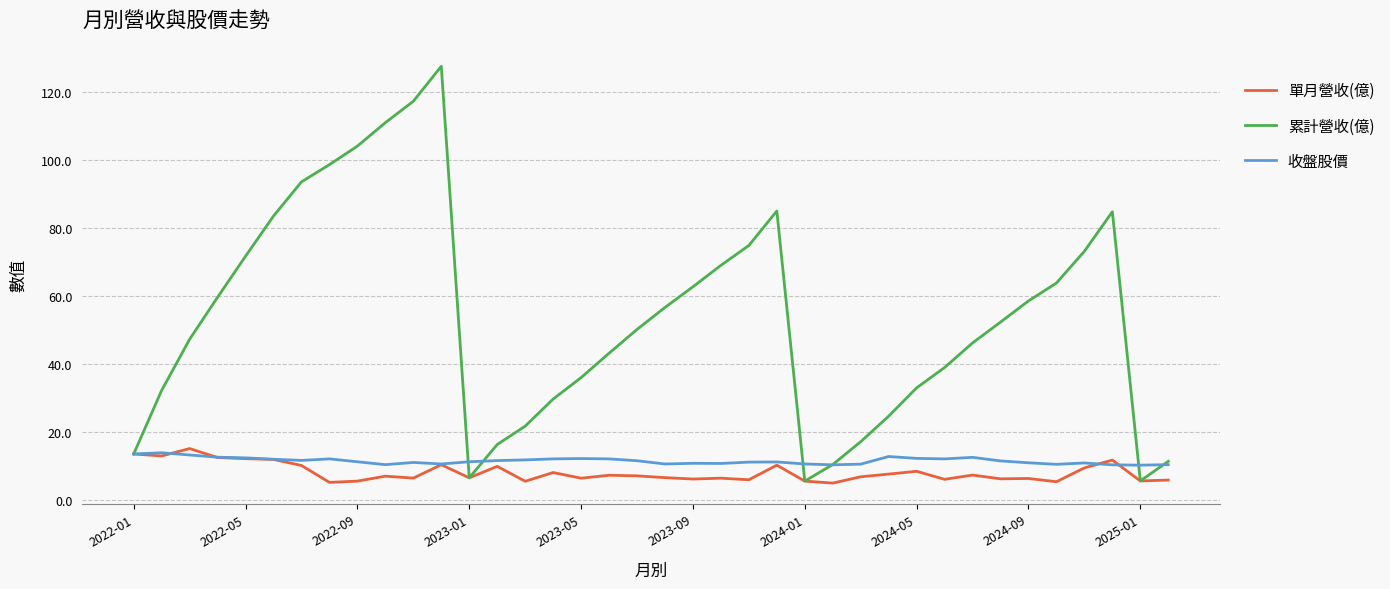

What is the minimum value for 累計營收(億)?

5.5